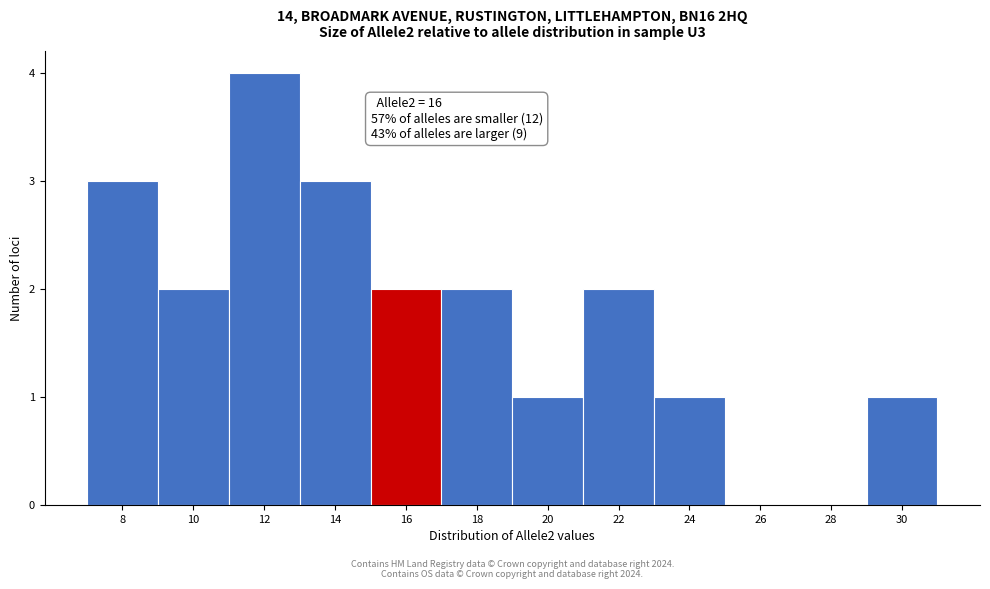

Reading left to right, extract all data points from this chart.

8=3	10=2	12=4	14=3	16=2	18=2	20=1	22=2	24=1	26=0	28=0	30=1